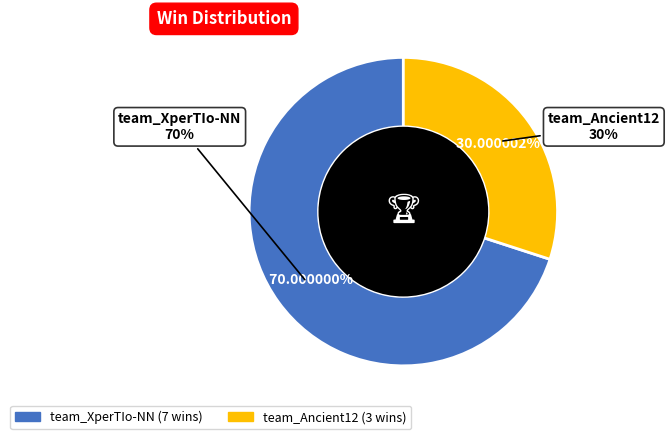

Count the number of slices in the pie.

2